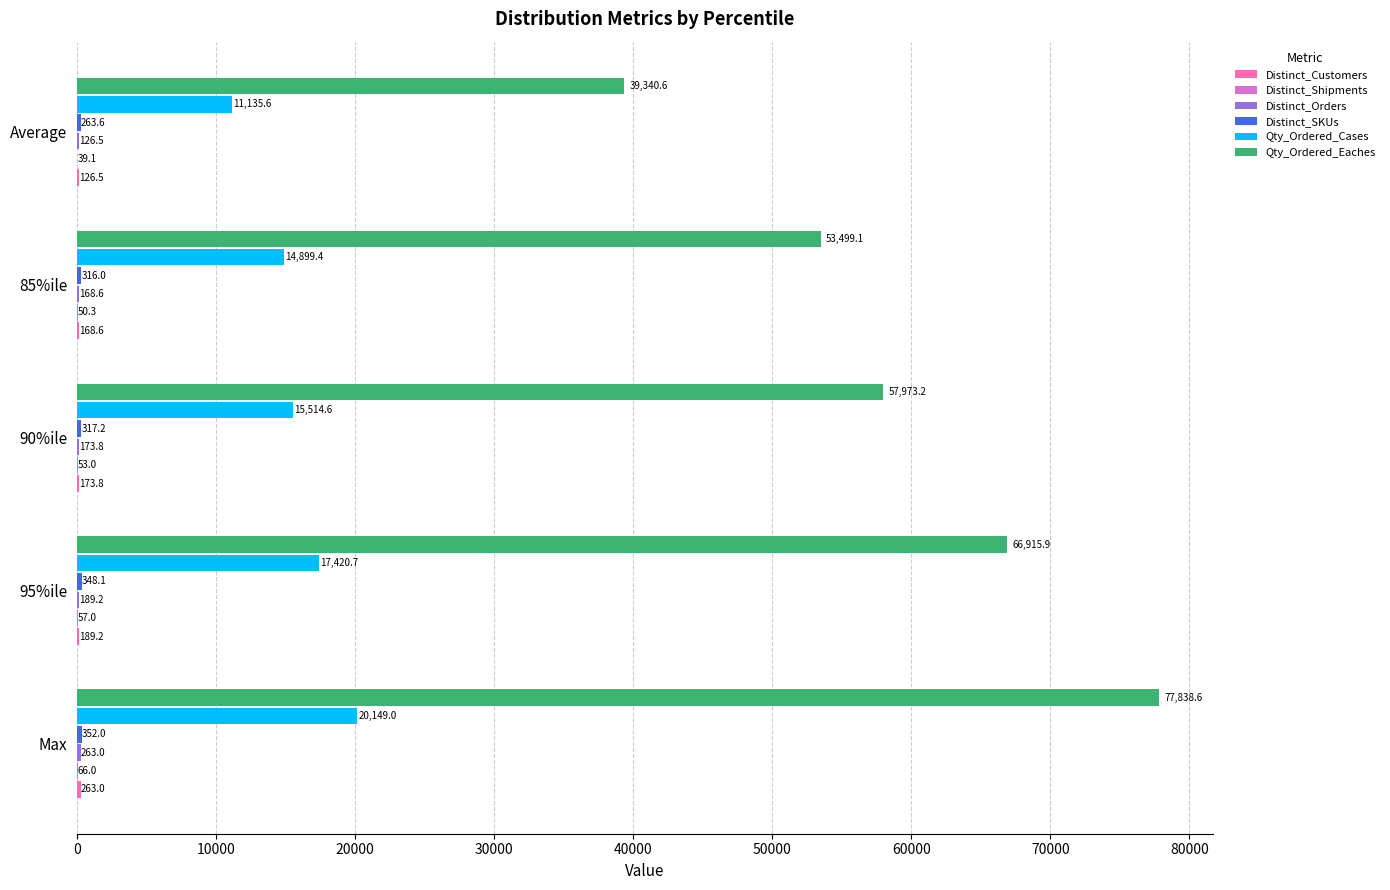

What is the total value across all series at 95%ile?

85120.1